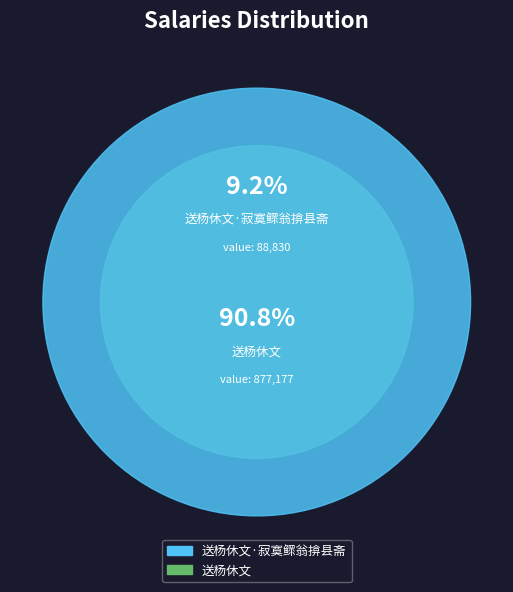

Which slice represents more than half of the pie?

送杨休文